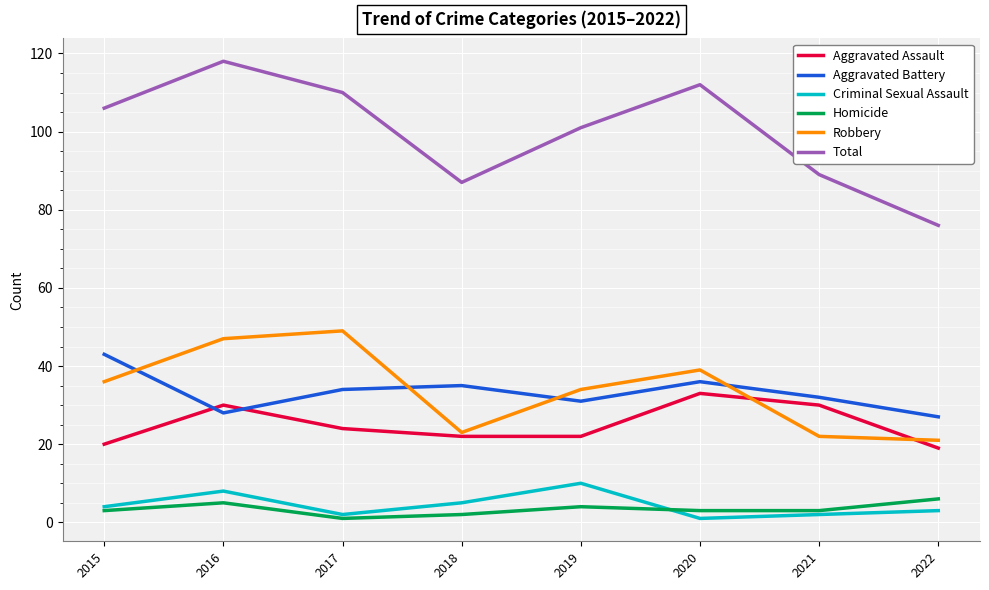

The value of Total at 2016 is 118. True or false?

True